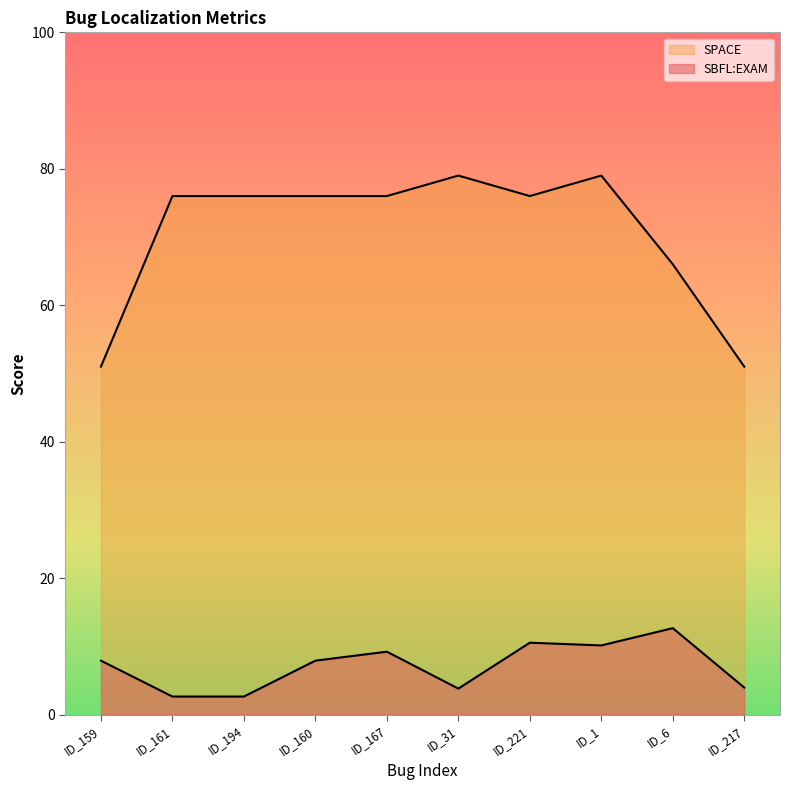

Reading right to left, extract all data points from this chart.

SBFL:EXAM: ID_217=3.9	ID_6=12.7	ID_1=10.1	ID_221=10.5	ID_31=3.8	ID_167=9.2	ID_160=7.9	ID_194=2.6	ID_161=2.6	ID_159=7.9
SPACE: ID_217=51.0	ID_6=66.0	ID_1=79.0	ID_221=76.0	ID_31=79.0	ID_167=76.0	ID_160=76.0	ID_194=76.0	ID_161=76.0	ID_159=51.0